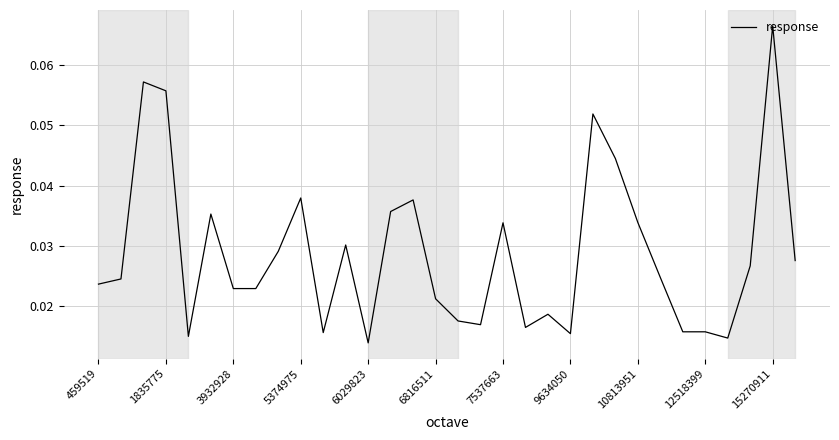

Does the chart display data point markers on the line(s)?

No